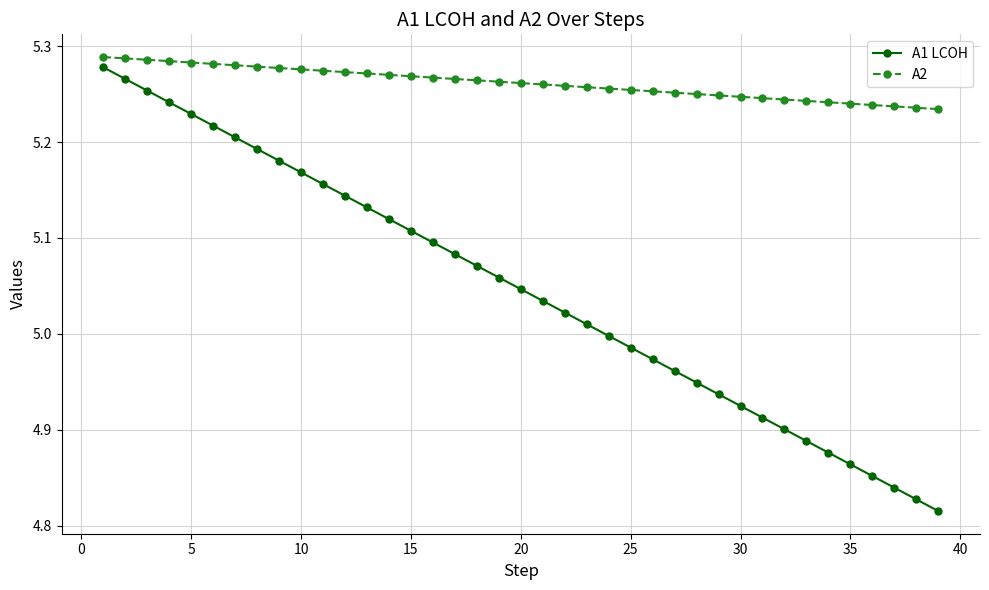

Rank the series by their average value, from lowest to highest.

A1 LCOH, A2